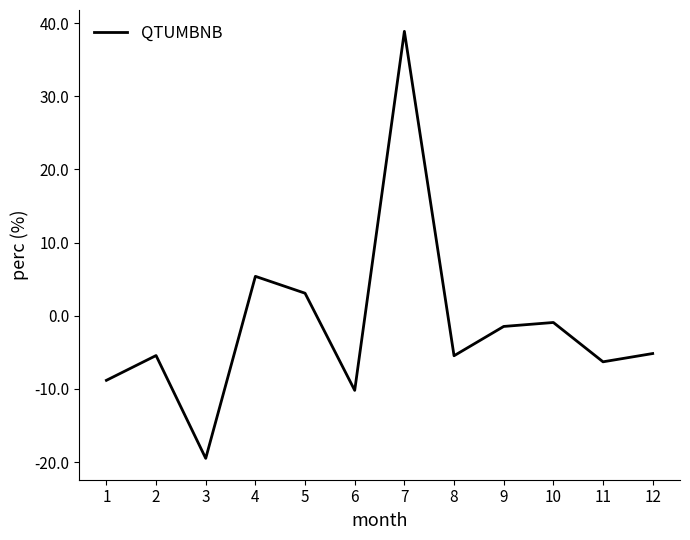

The chart shows a value of -7.6 at 12. True or false?

False